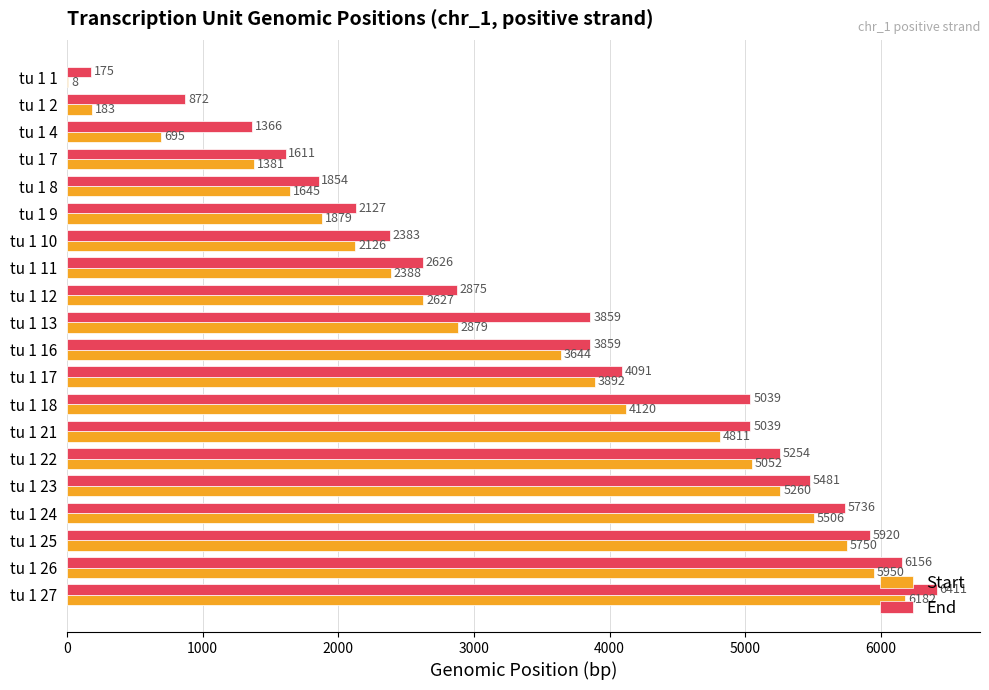

Between tu 1 13 and tu 1 16, which series saw the biggest shift?

Start